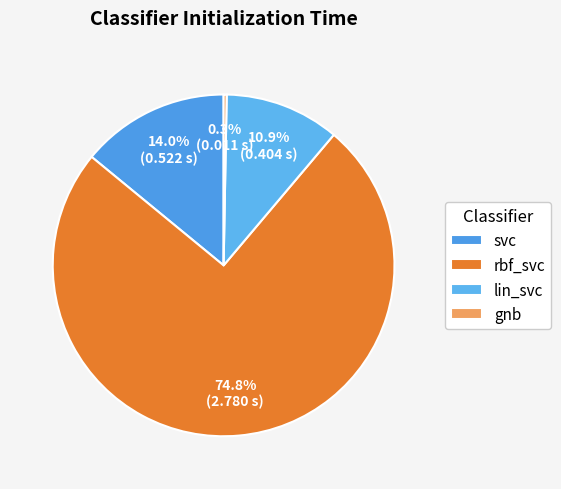

How many slices are in this pie chart?

4